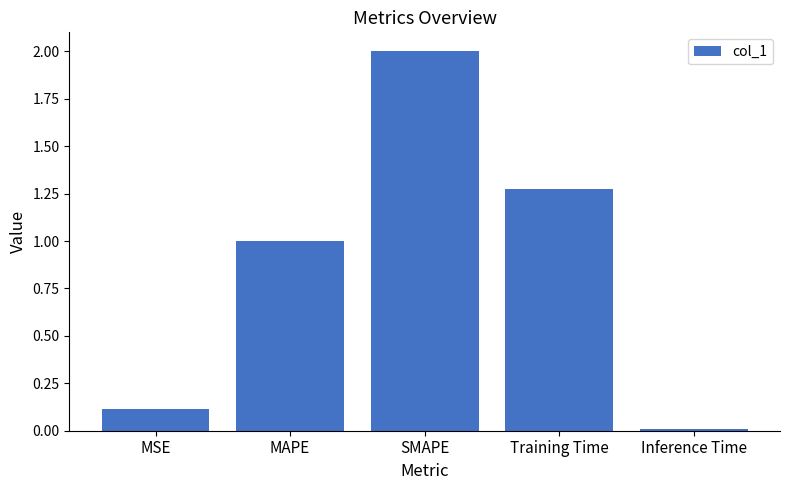

Where does the data first go above 1?

MAPE